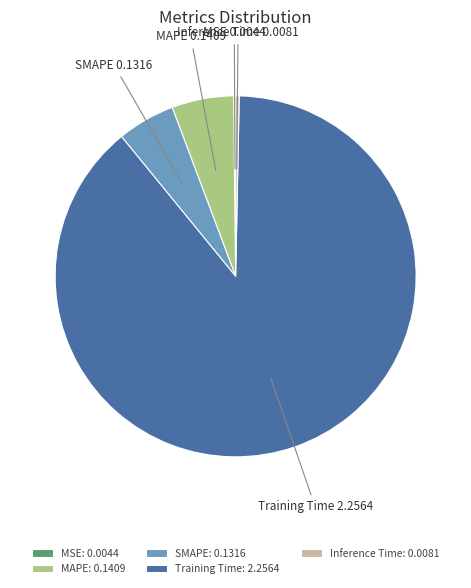

Does any single category account for the majority?

Yes